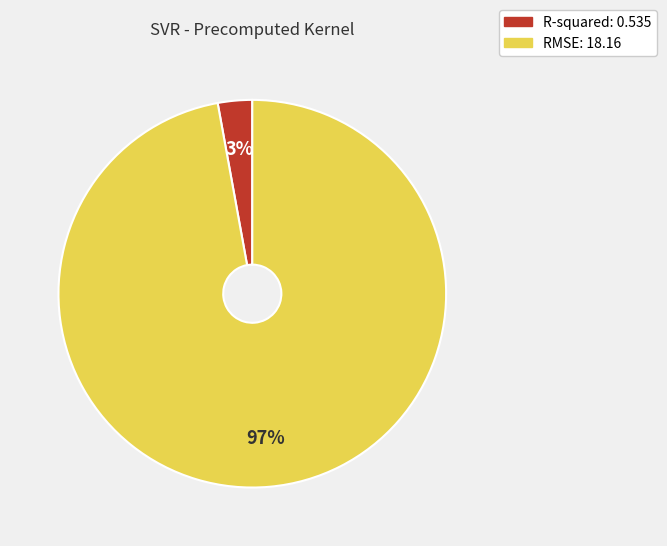

To the nearest percent, what is the combined percentage of R-squared and RMSE?

100%